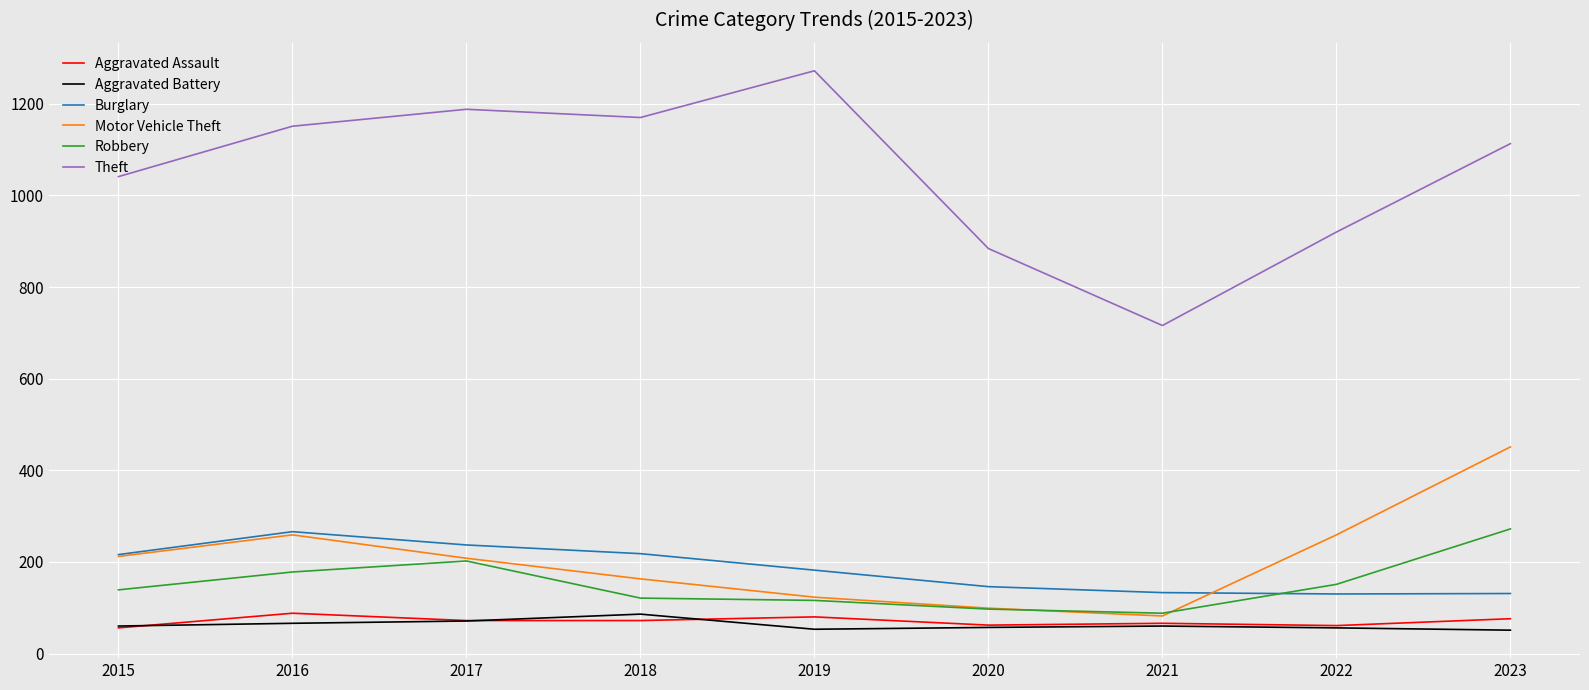

Between 2021 and 2023, which series saw the biggest shift?

Theft